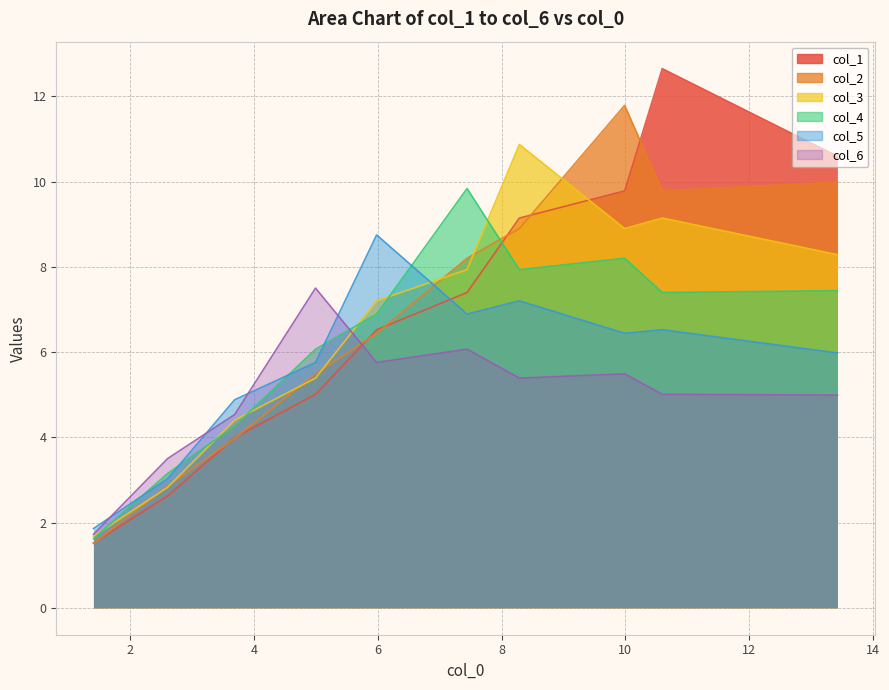

How many intersections are there between col_1 and col_5?

1